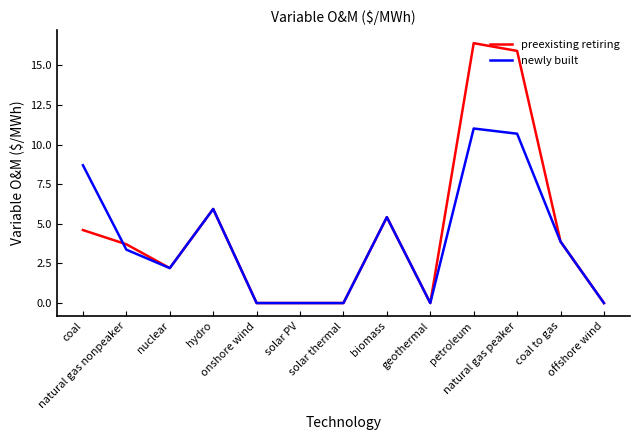

What is the highest value of the newly built series?

11.0